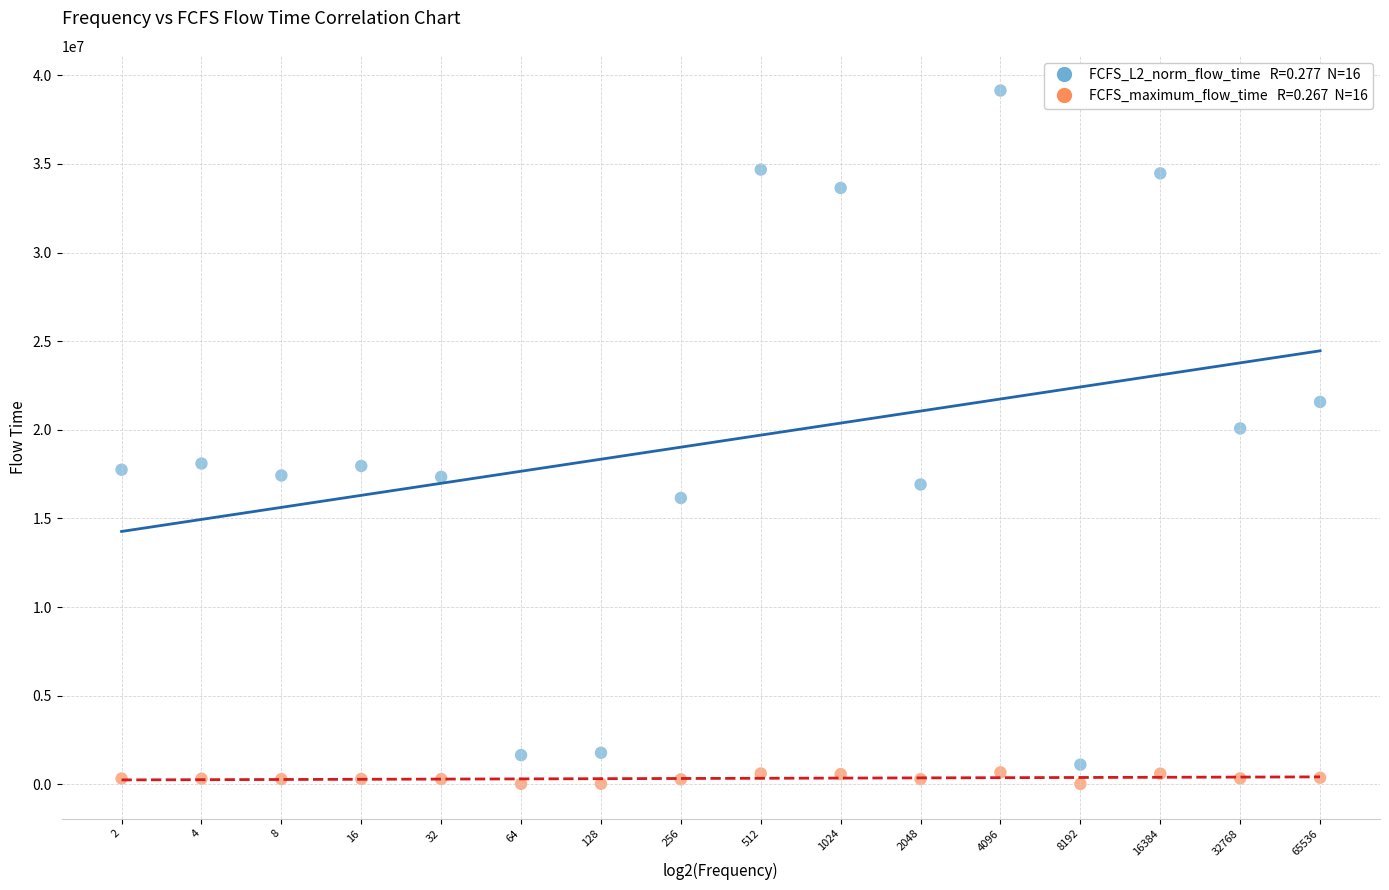

Across all series, what Y value is closest to 19580534?

20077097.0